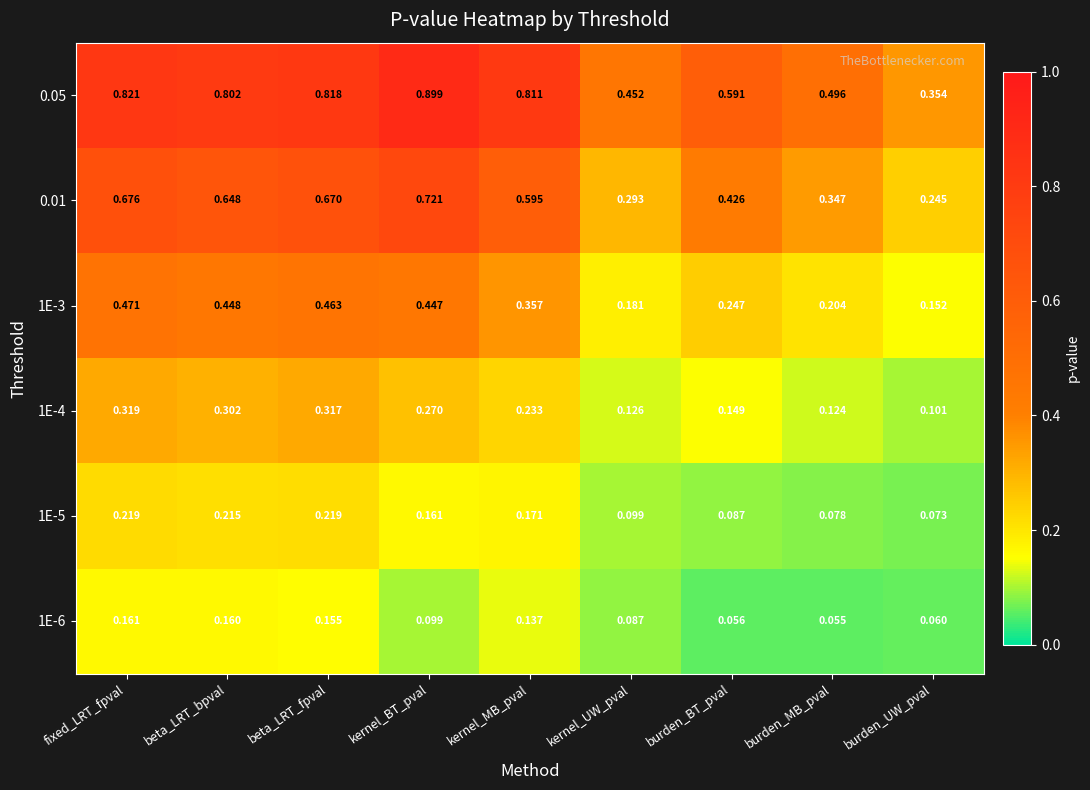

At how many categories does at least one series exceed 0?

9